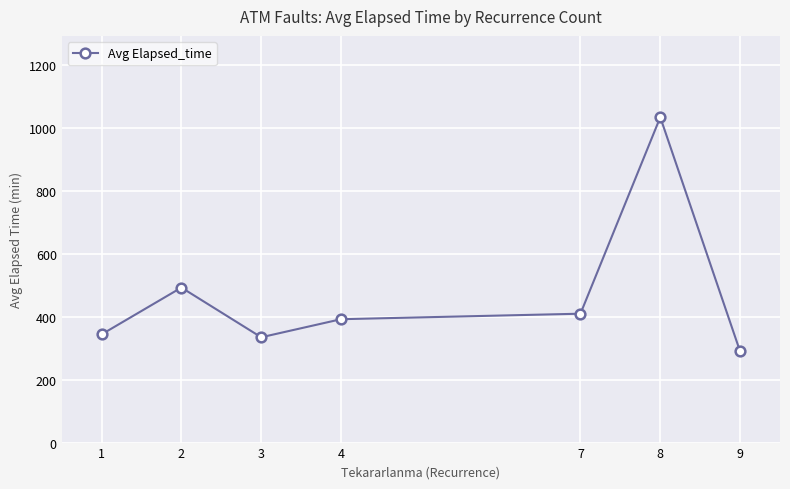

Which label corresponds to the smallest value in the chart?

9